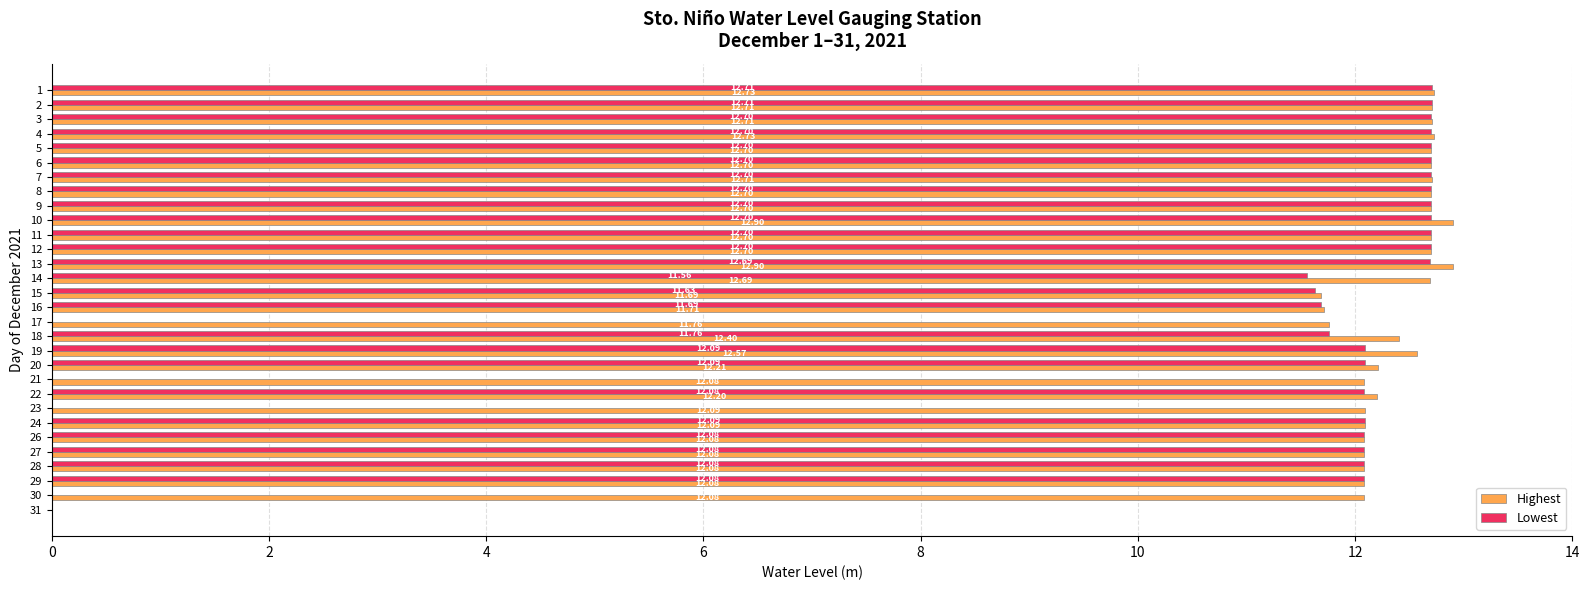

What is the sum of the Highest values at 11 and 27?

24.8